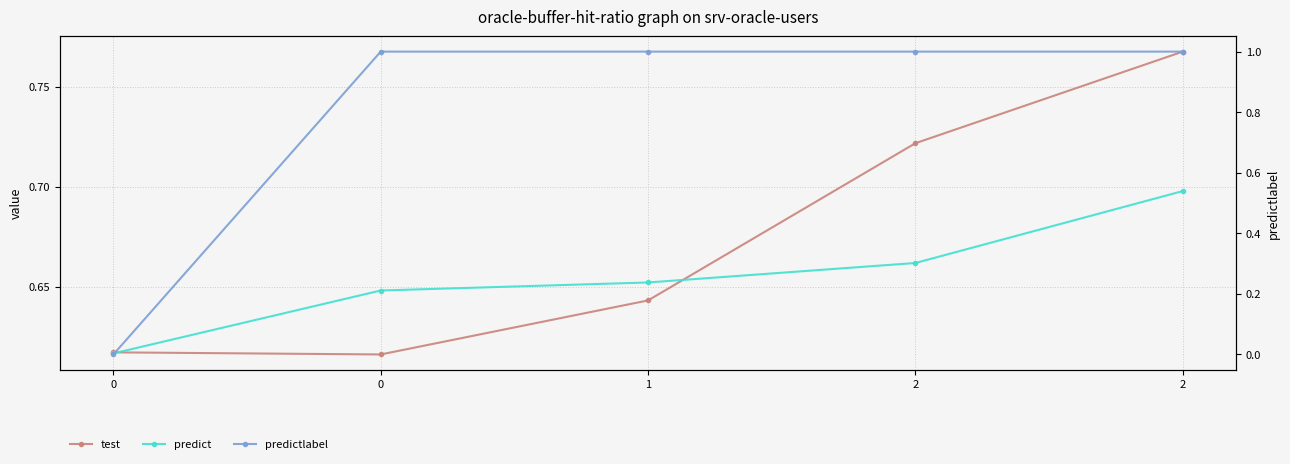

Is the value of test at 0 greater than the value of predict at 2?

No